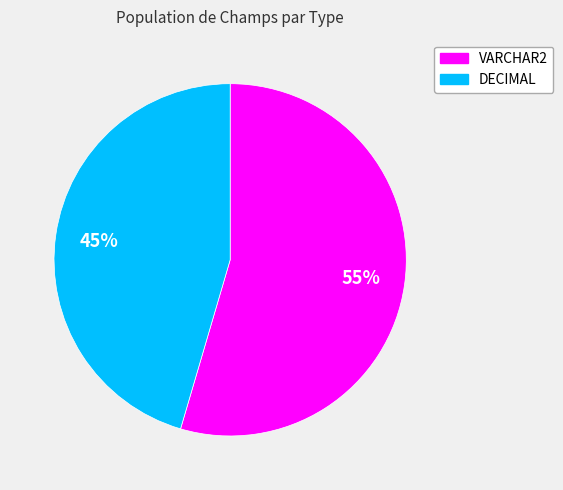

True or false: DECIMAL accounts for 31% of the total.

False